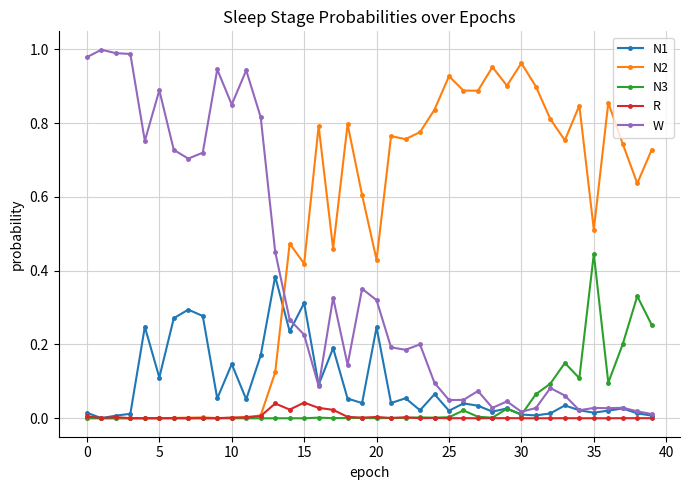

What is the sum of all W values?

14.7